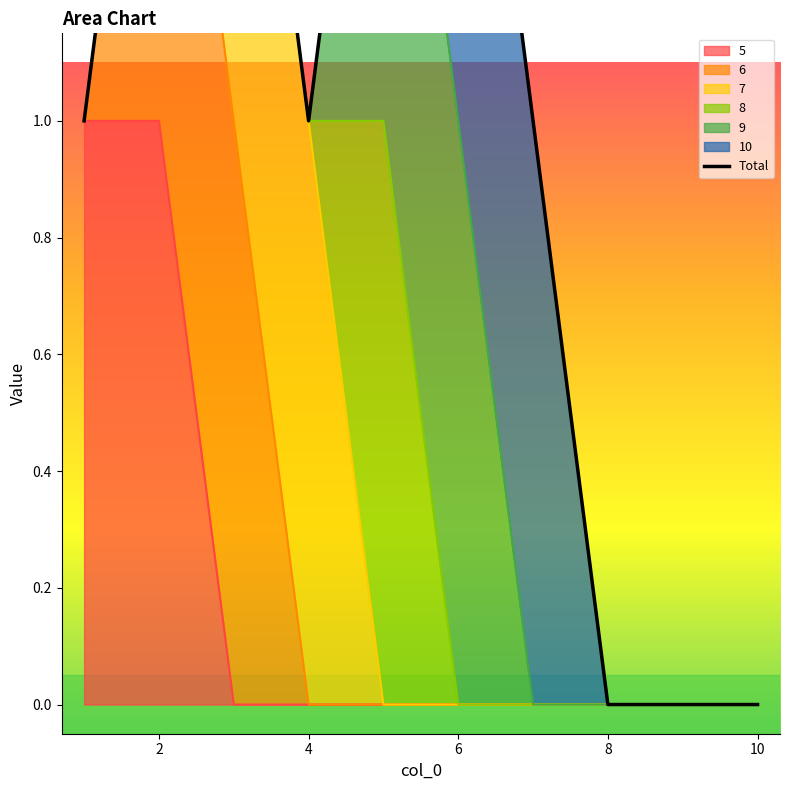

What is the value of the 5th point from the left?

2